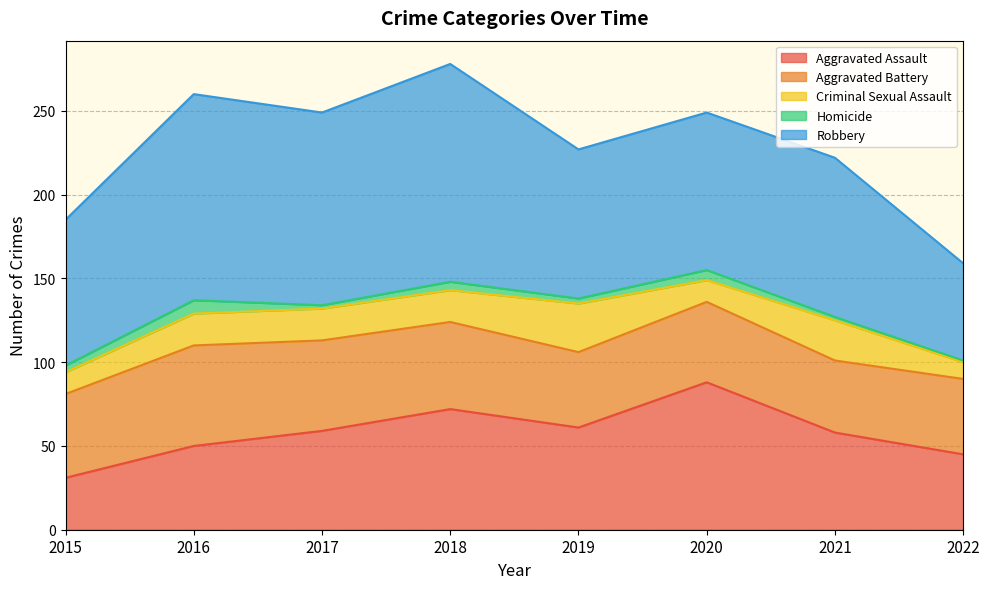

Between 2017 and 2015, which is larger?

2017